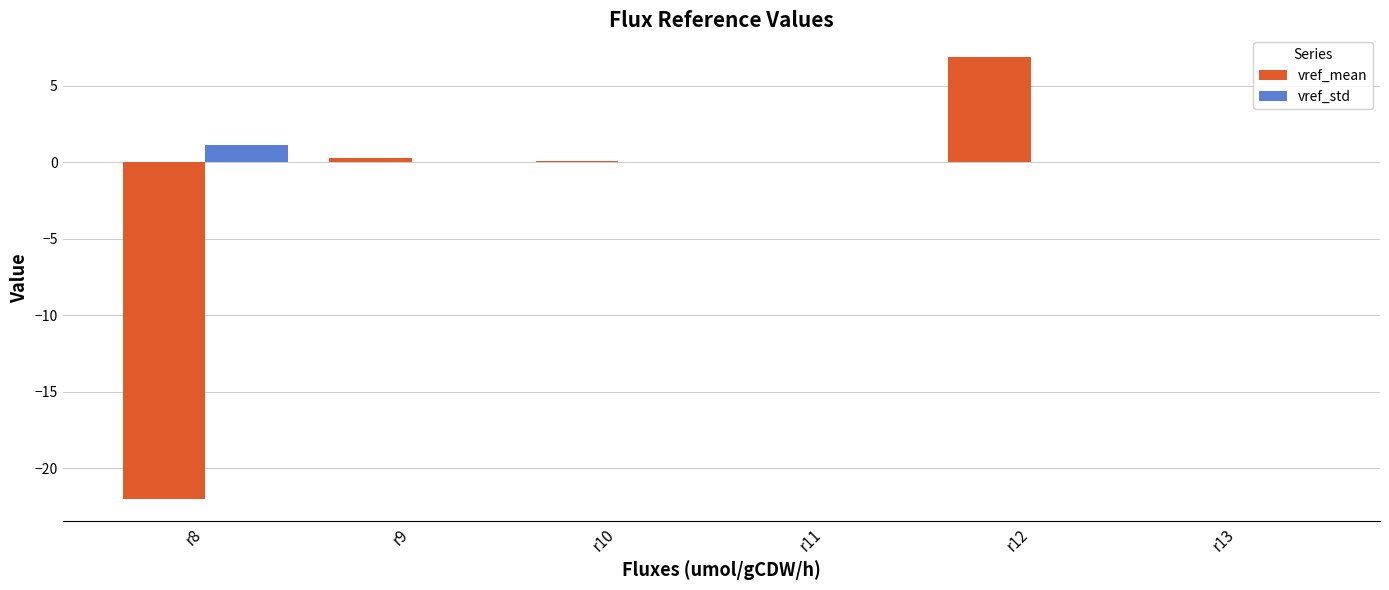

Is the value of vref_mean at r9 greater than the value of vref_std at r9?

Yes